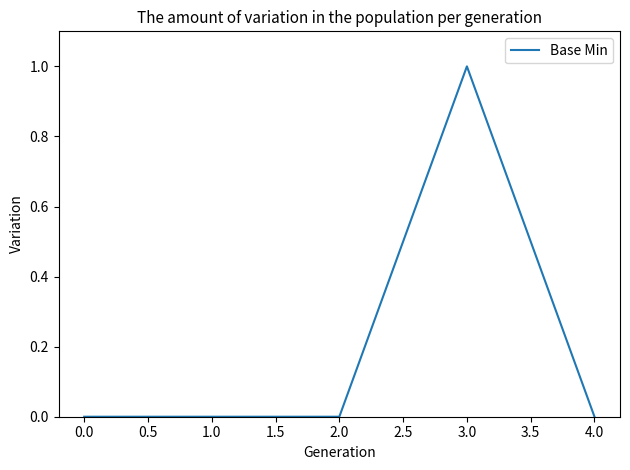

Does the chart display data point markers on the line(s)?

No